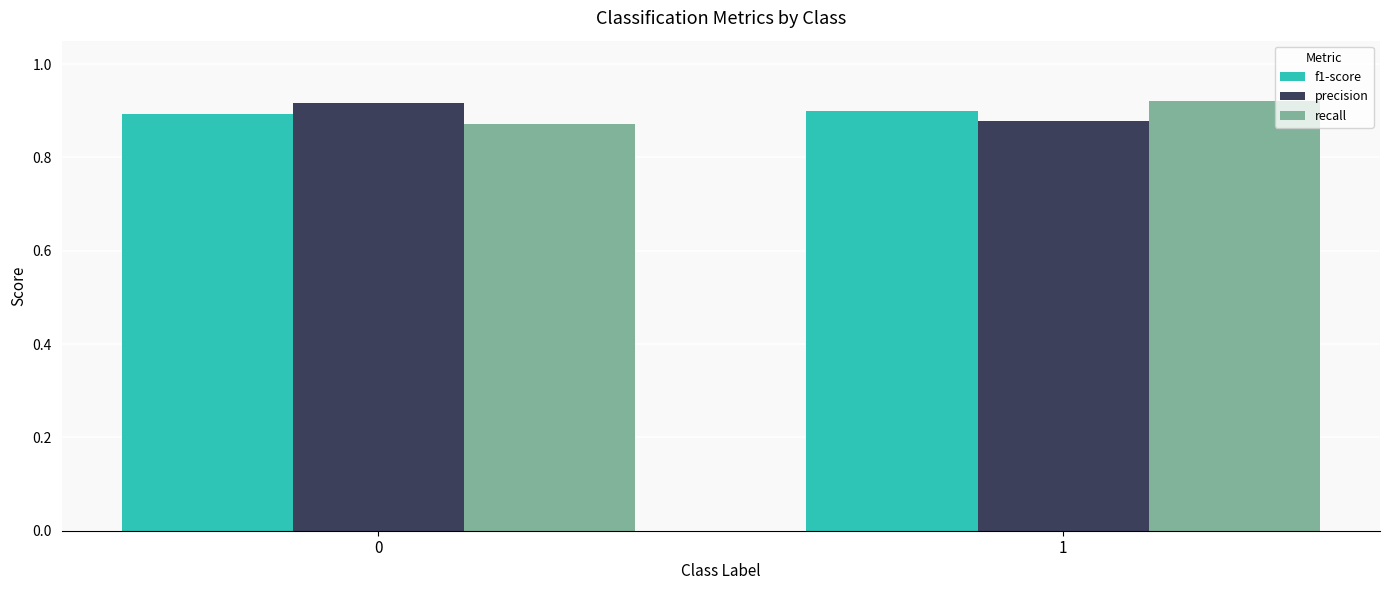

At which label does recall reach its peak?

1